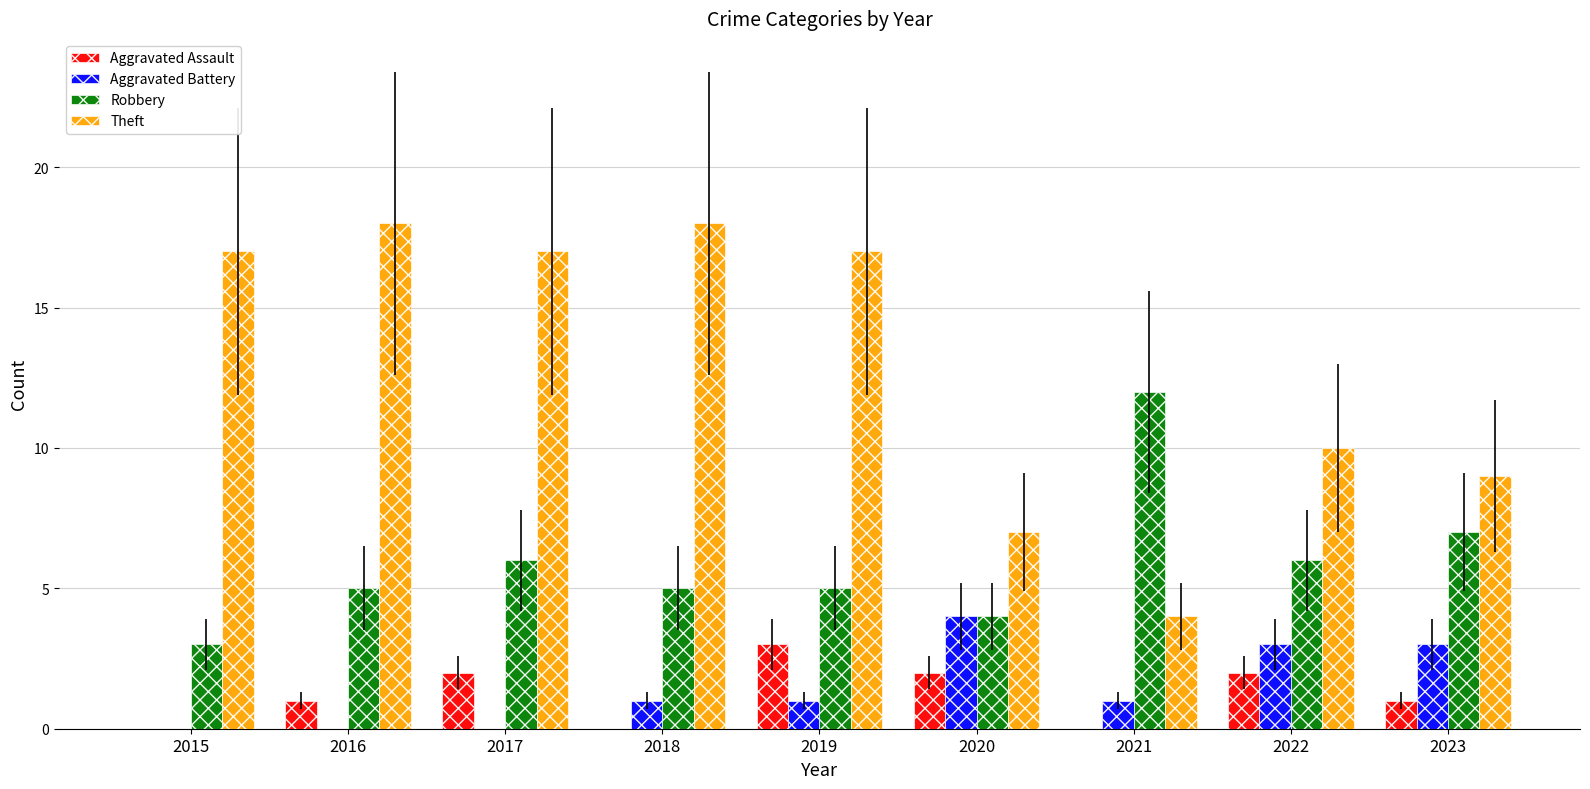

What is the difference between the Robbery values at 2015 and 2016?

2